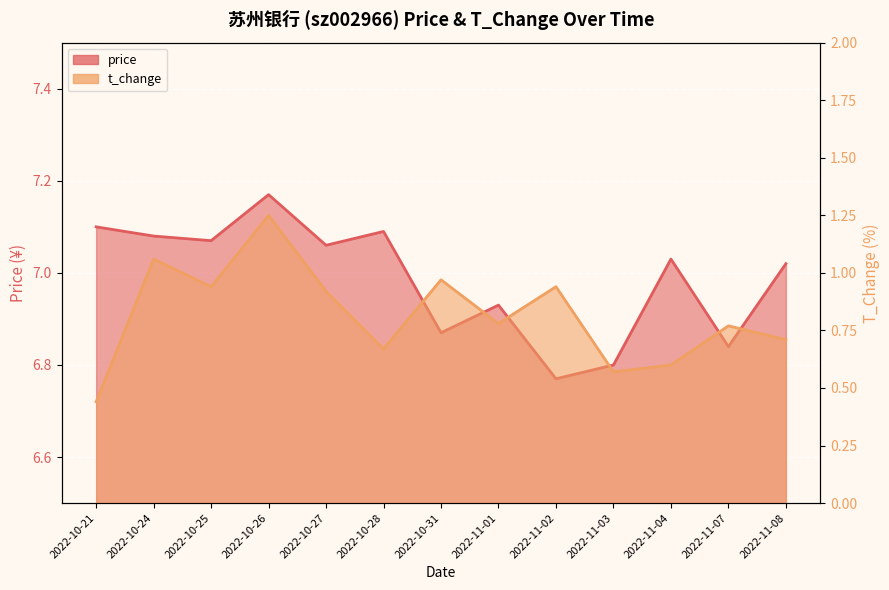

True or false: t_change and price intersect in this chart.

False